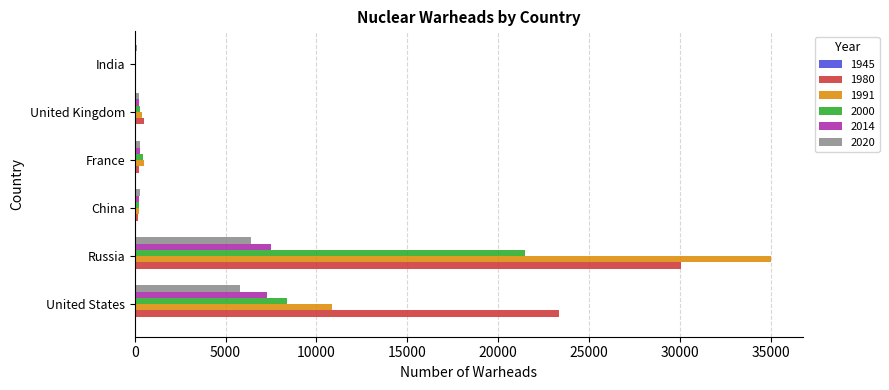

At which category is the sum across all series the highest?

Russia